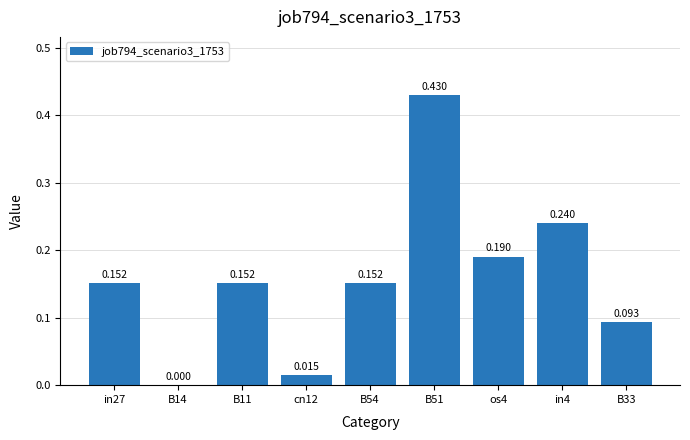

Which label corresponds to the largest value in the chart?

B51